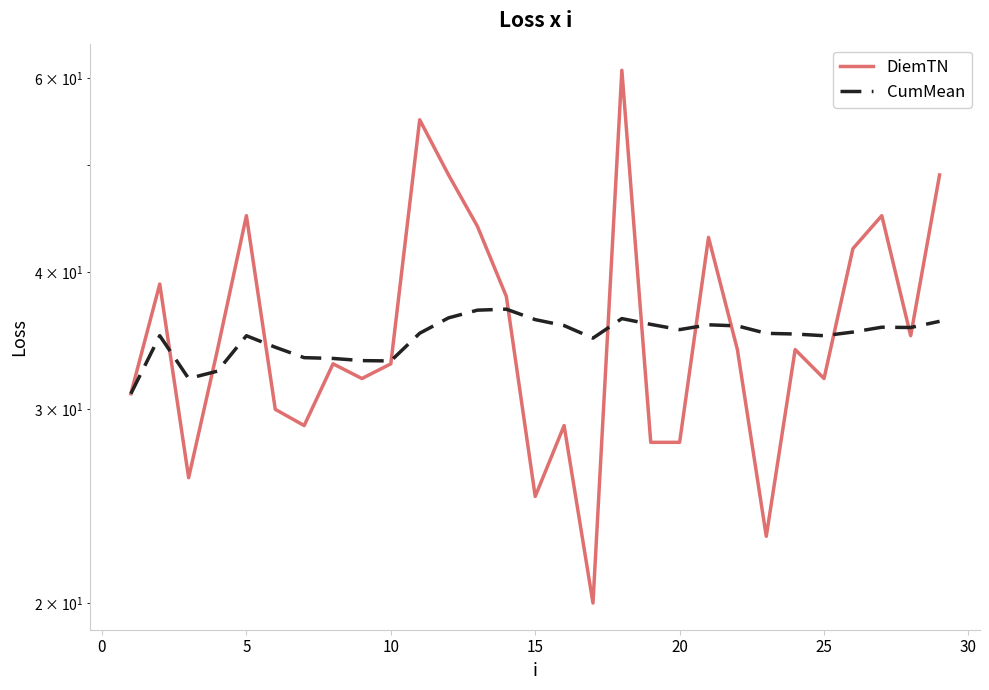

Reading left to right, what are all the values shown in this chart?

DiemTN: 31.0	39.0	26.0	34.0	45.0	30.0	29.0	33.0	32.0	33.0	55.0	49.0	44.0	38.0	25.0	29.0	20.0	61.0	28.0	28.0	43.0	34.0	23.0	34.0	32.0	42.0	45.0	35.0	49.0
CumMean: 31.0	35.0	32.0	32.5	35.0	34.2	33.4	33.4	33.2	33.2	35.2	36.3	36.9	37.0	36.2	35.8	34.8	36.3	35.8	35.5	35.8	35.7	35.2	35.1	35.0	35.3	35.6	35.6	36.1